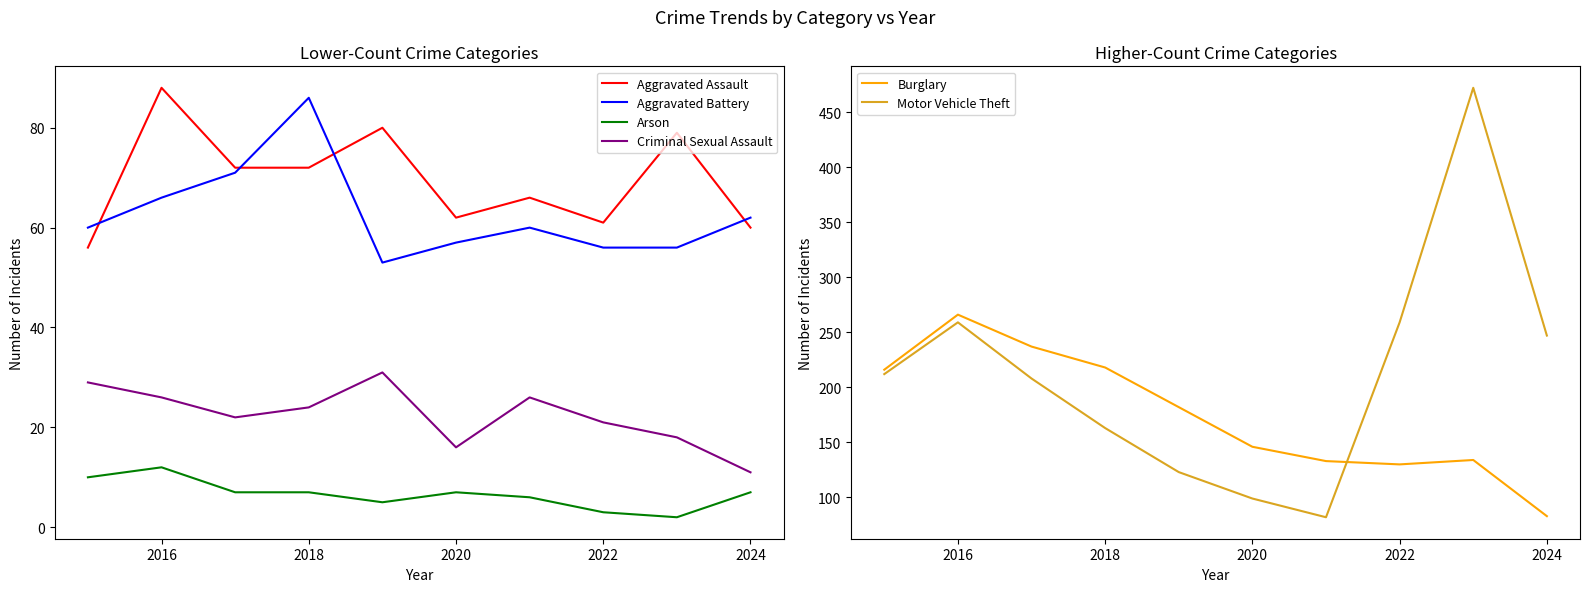

At which label does Arson reach its peak?

2016